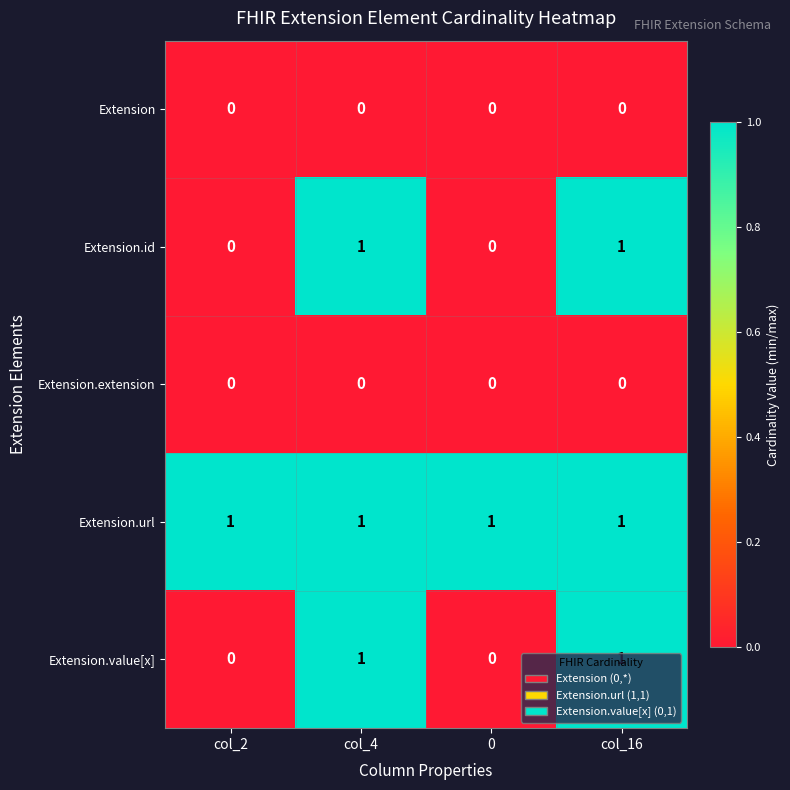

The value of Extension.id at col_2 is -1. True or false?

False